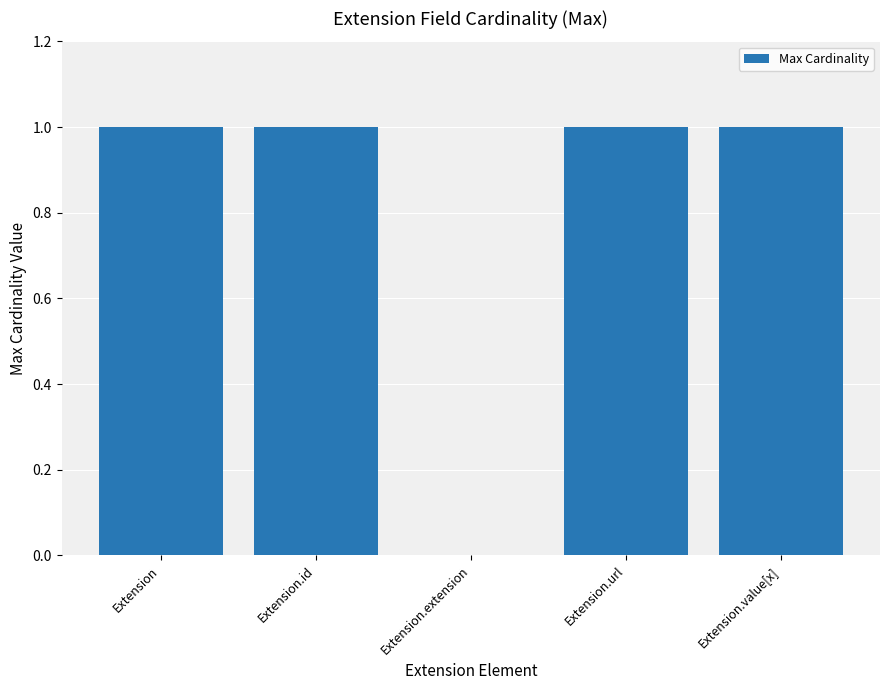

What is the greatest value displayed?

1